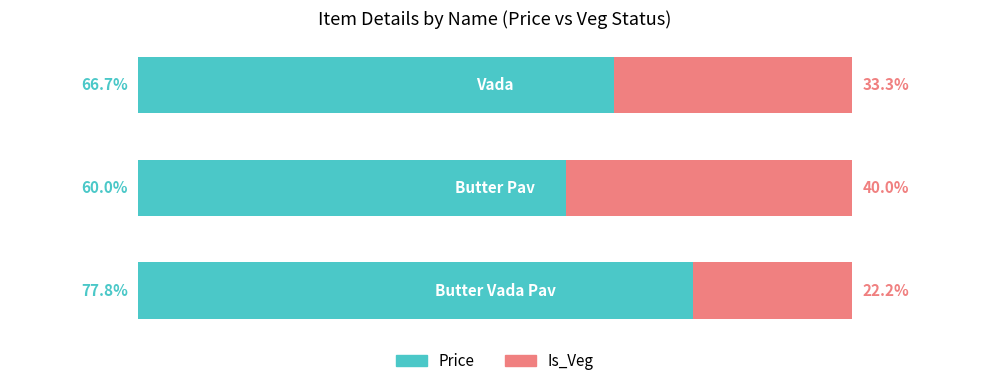

What are all the series names shown in the legend?

Price, Is_Veg